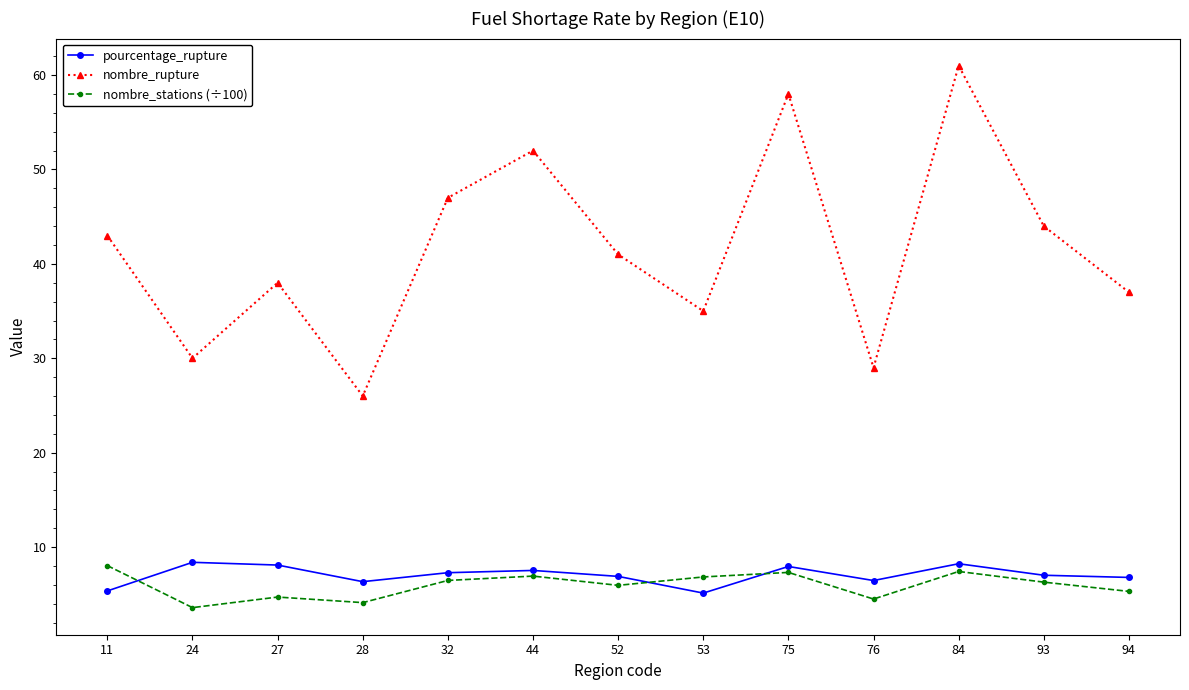

What value does the nombre_rupture series have at 28?

26.0